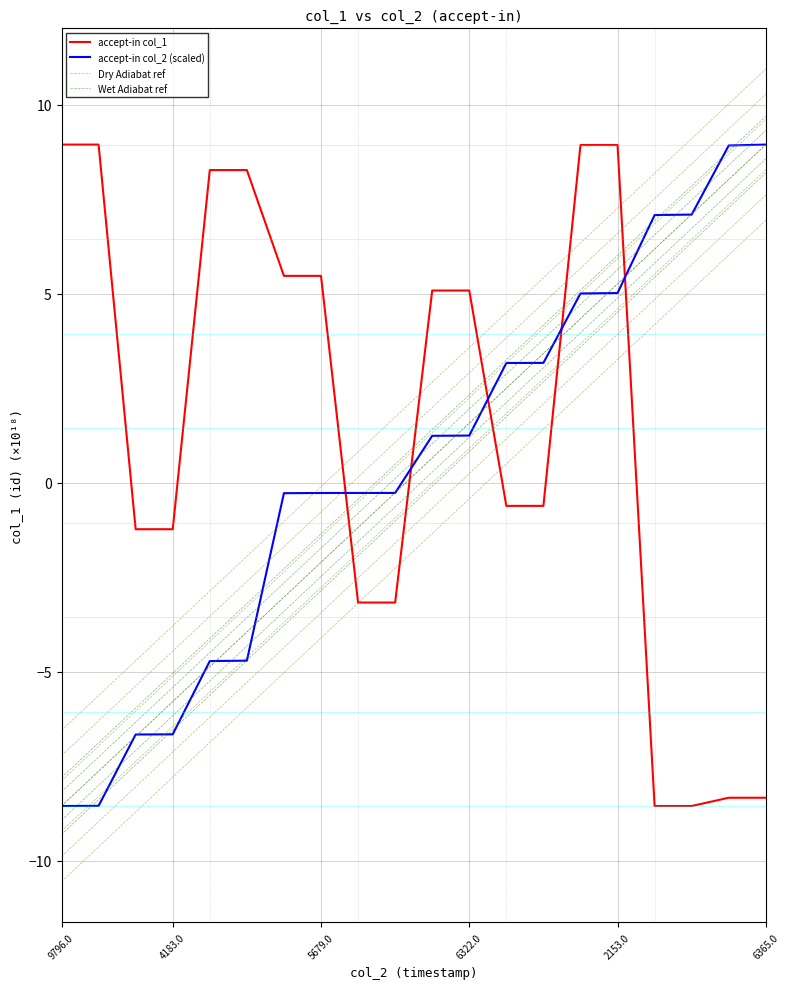

What is the label of the 15th point from the left?

14